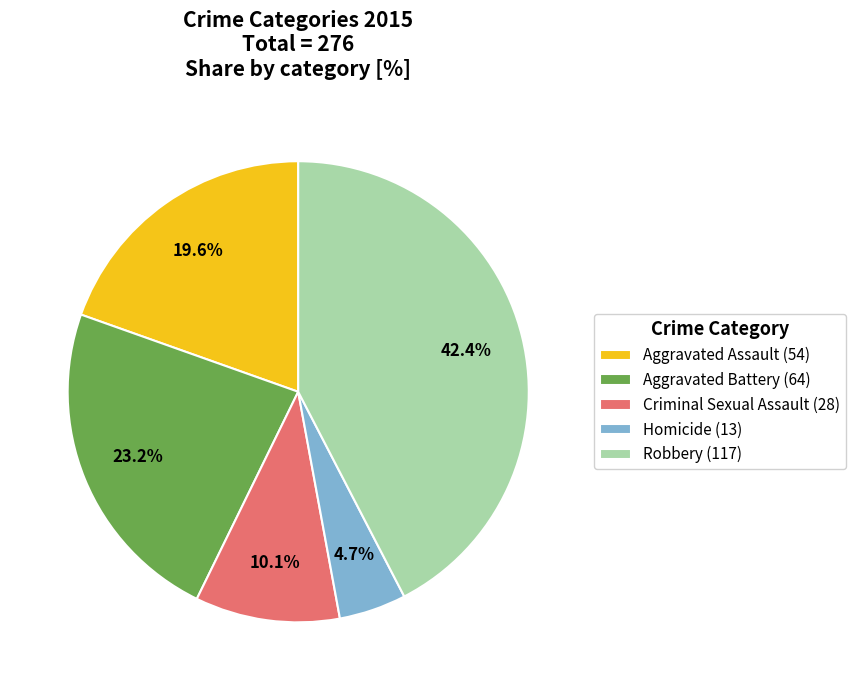

What is the largest slice in the pie chart?

Robbery